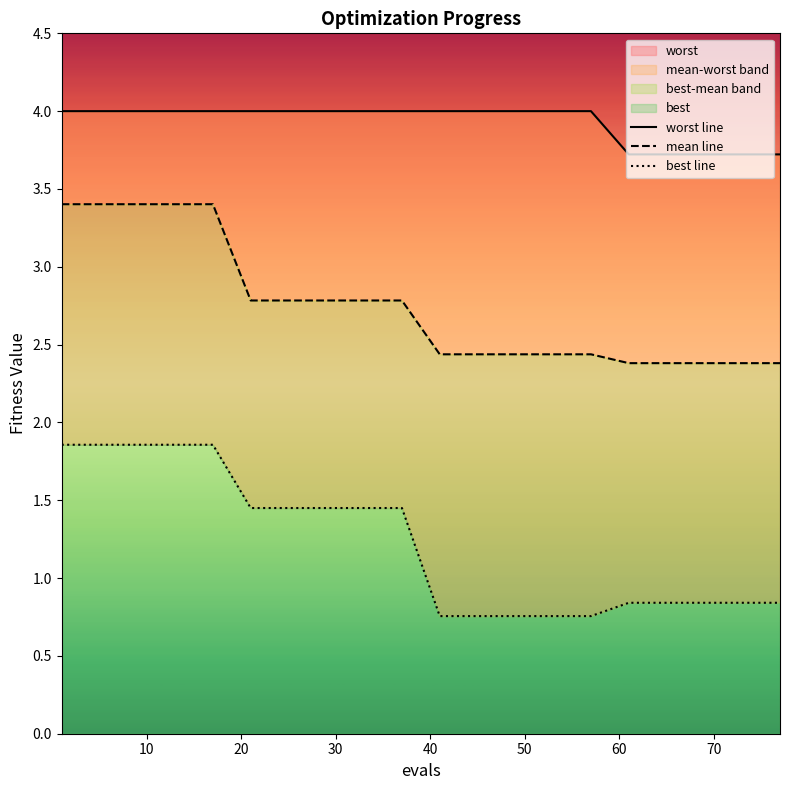

True or false: mean line and best line cross at least once.

False